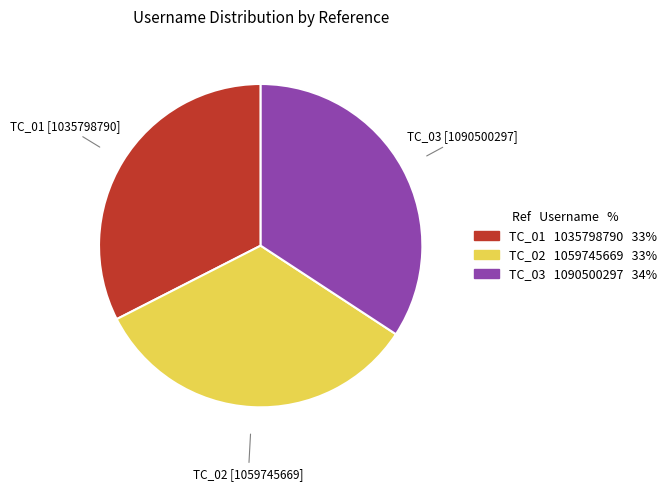

Combined, do TC_02 and TC_03 account for over 50%?

Yes